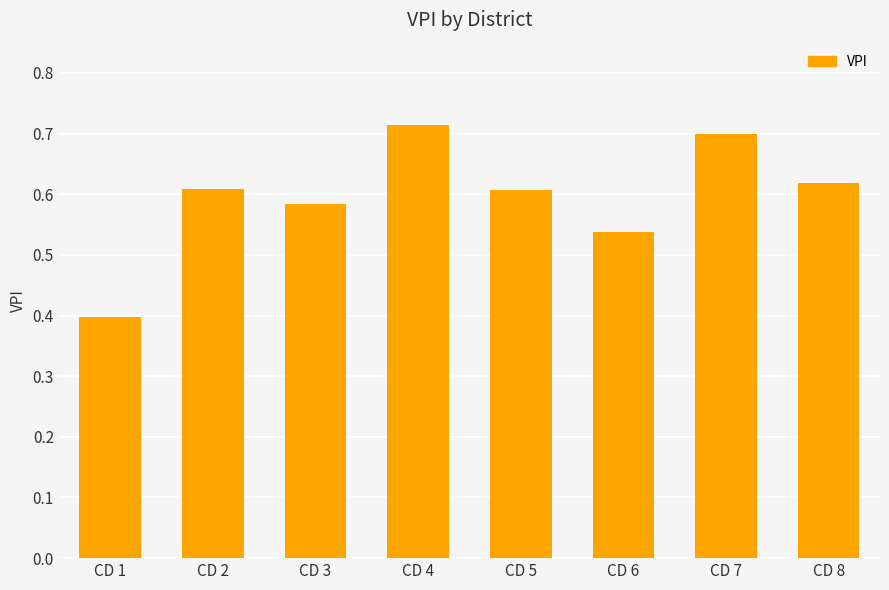

What is the smallest value displayed?

0.4